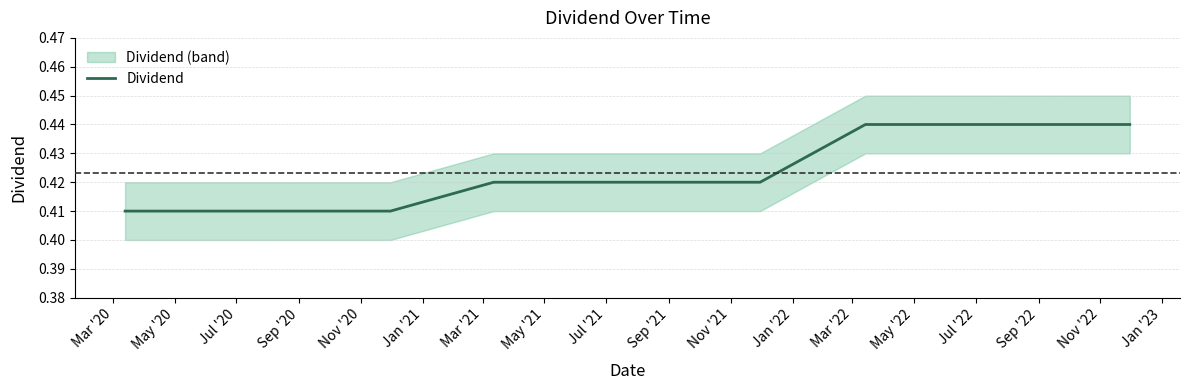

List the labels in order of value, smallest first.

Mar '20, May '20, Jul '20, Sep '20, Nov '20, Jan '21, Mar '21, May '21, Jul '21, Sep '21, Nov '21, Jan '22